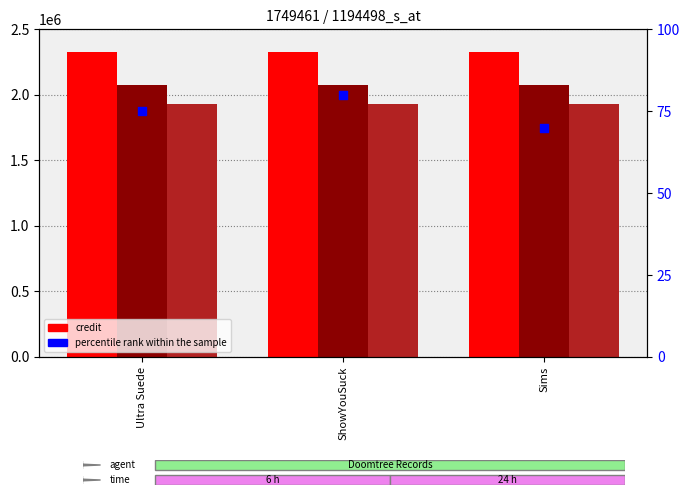

At which category is the sum across all series the highest?

ShowYouSuck